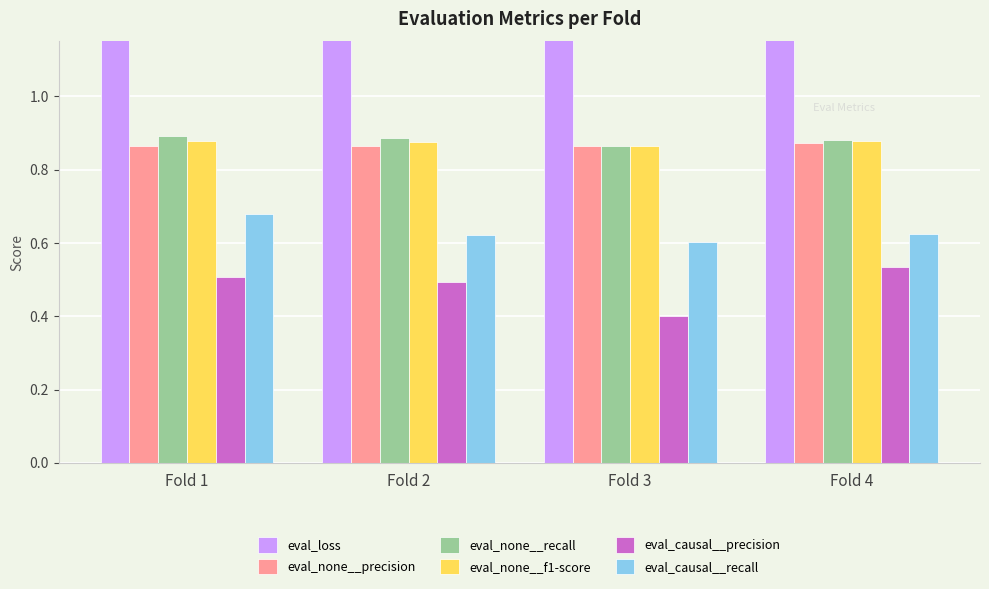

Reading left to right, list all the values displayed in this chart.

eval_loss: 1.2	1.3	1.4	1.3
eval_none__precision: 0.9	0.9	0.9	0.9
eval_none__recall: 0.9	0.9	0.9	0.9
eval_none__f1-score: 0.9	0.9	0.9	0.9
eval_causal__precision: 0.5	0.5	0.4	0.5
eval_causal__recall: 0.7	0.6	0.6	0.6